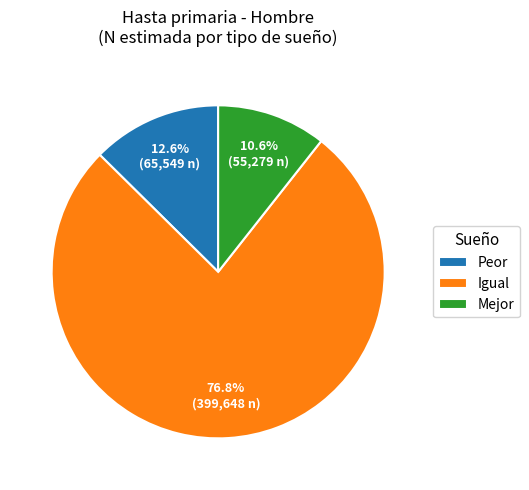

How many slices are in this pie chart?

3